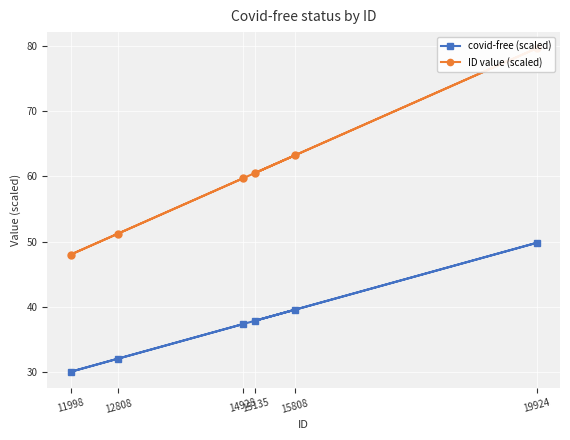

List the labels in order of ID value (scaled) value, largest first.

19924, 15808, 15135, 14928, 12808, 11998